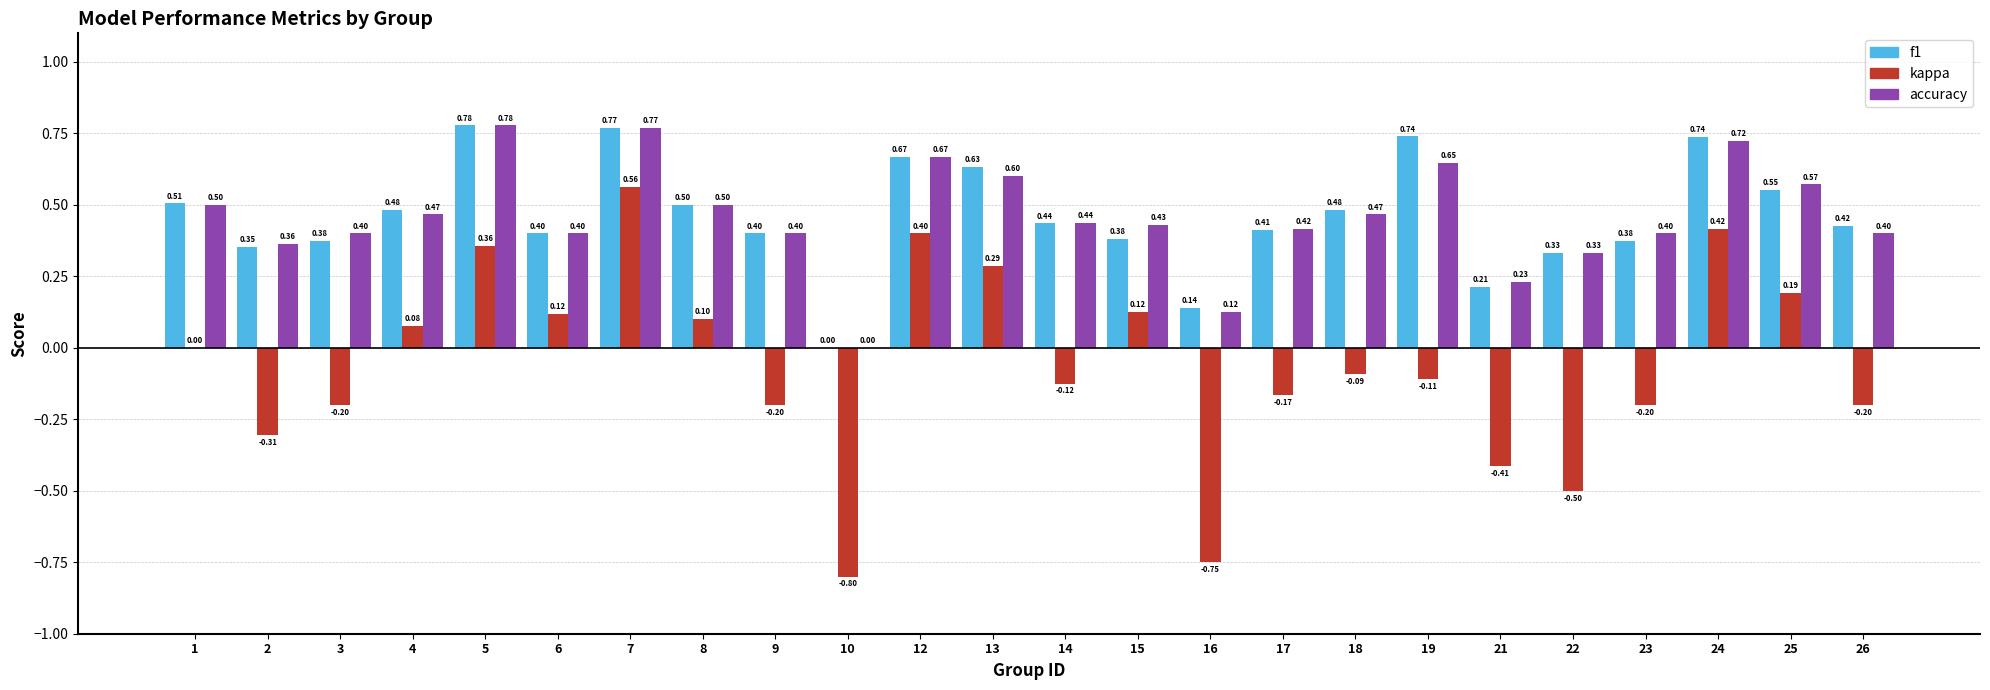

True or false: f1 has a value of 0.5 at 18.

True